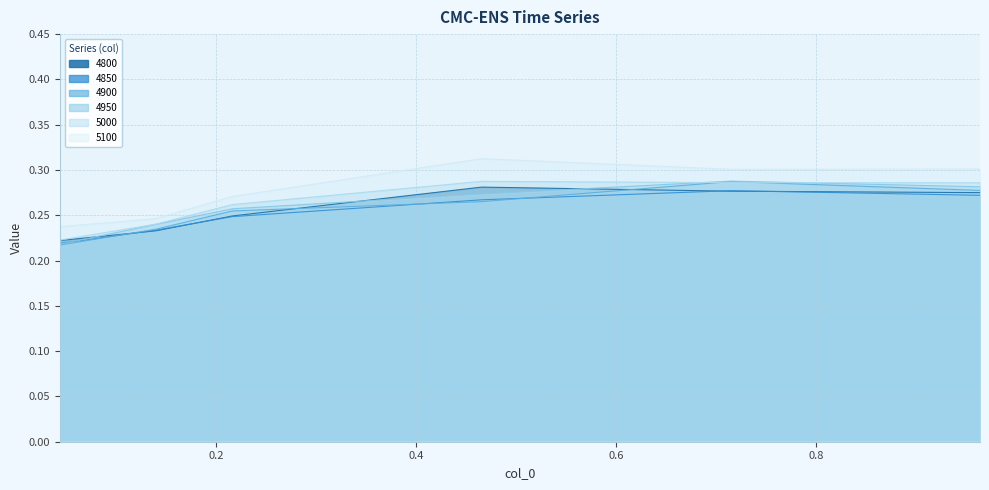

Rank the categories by 4950 value from lowest to highest.

0.04383561643835616, 0.1397260273972603, 0.2164383561643836, 0.4657534246575342, 0.9643835616438357, 0.7150684931506849